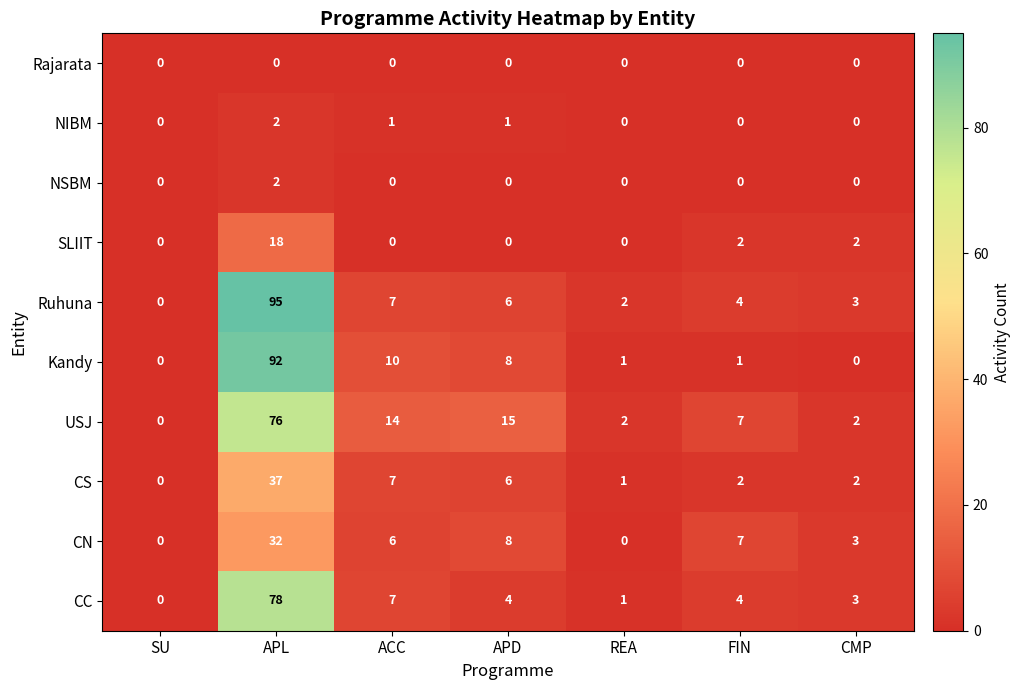

At how many categories does at least one series exceed 77?

1